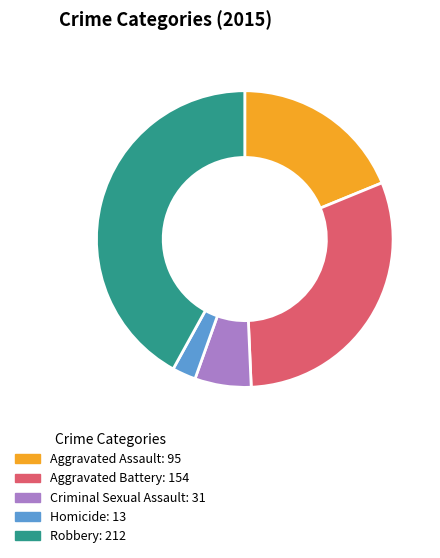

What is the largest slice in the pie chart?

Robbery